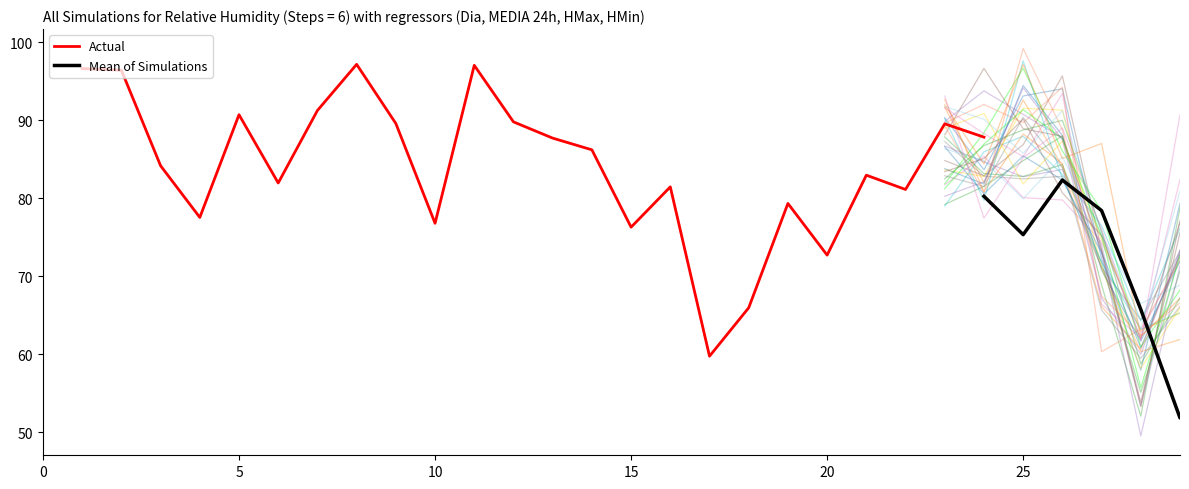

What are all the series names shown in the legend?

Actual, Mean of Simulations